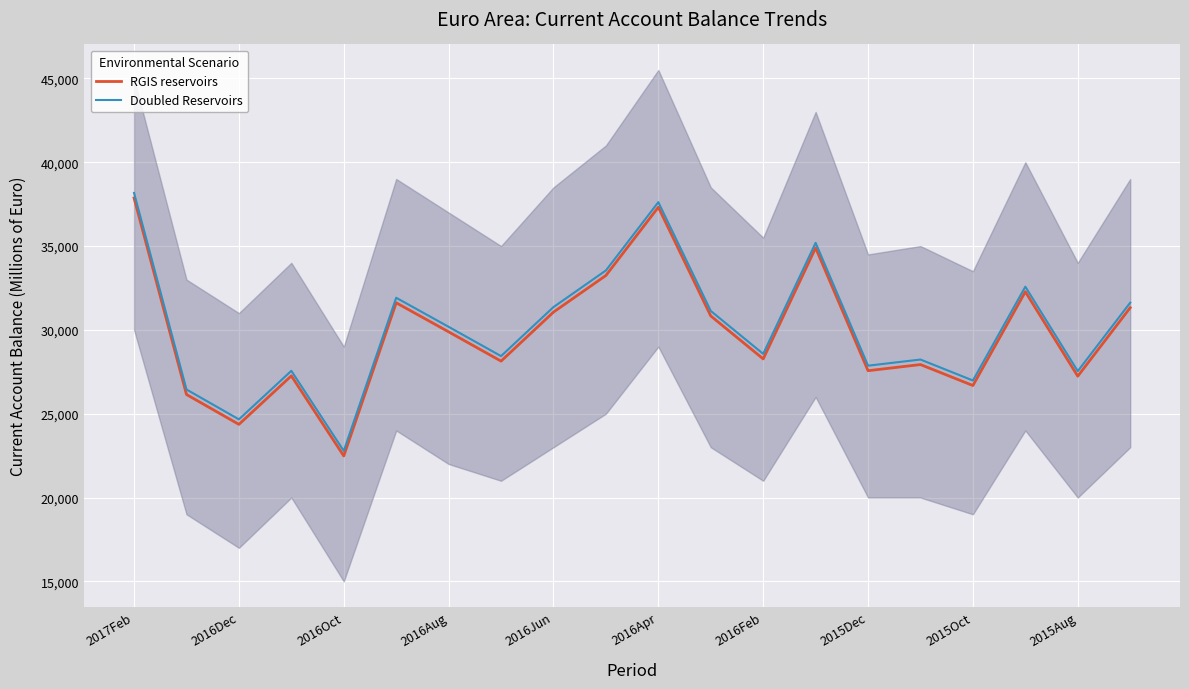

Rank the series at 15 from lowest to highest value.

RGIS reservoirs, Doubled Reservoirs